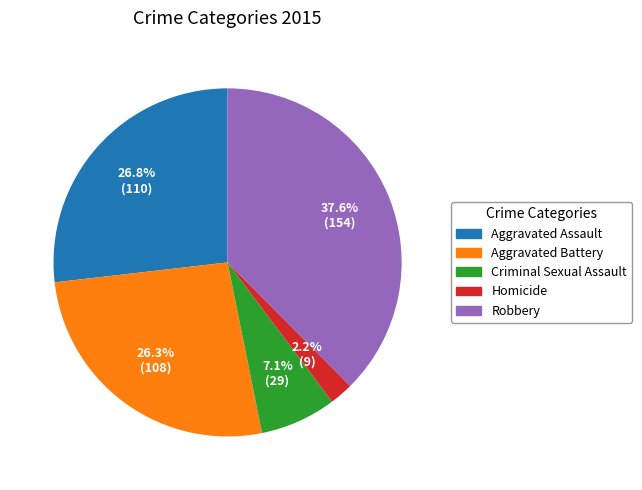

Count the number of slices in the pie.

5